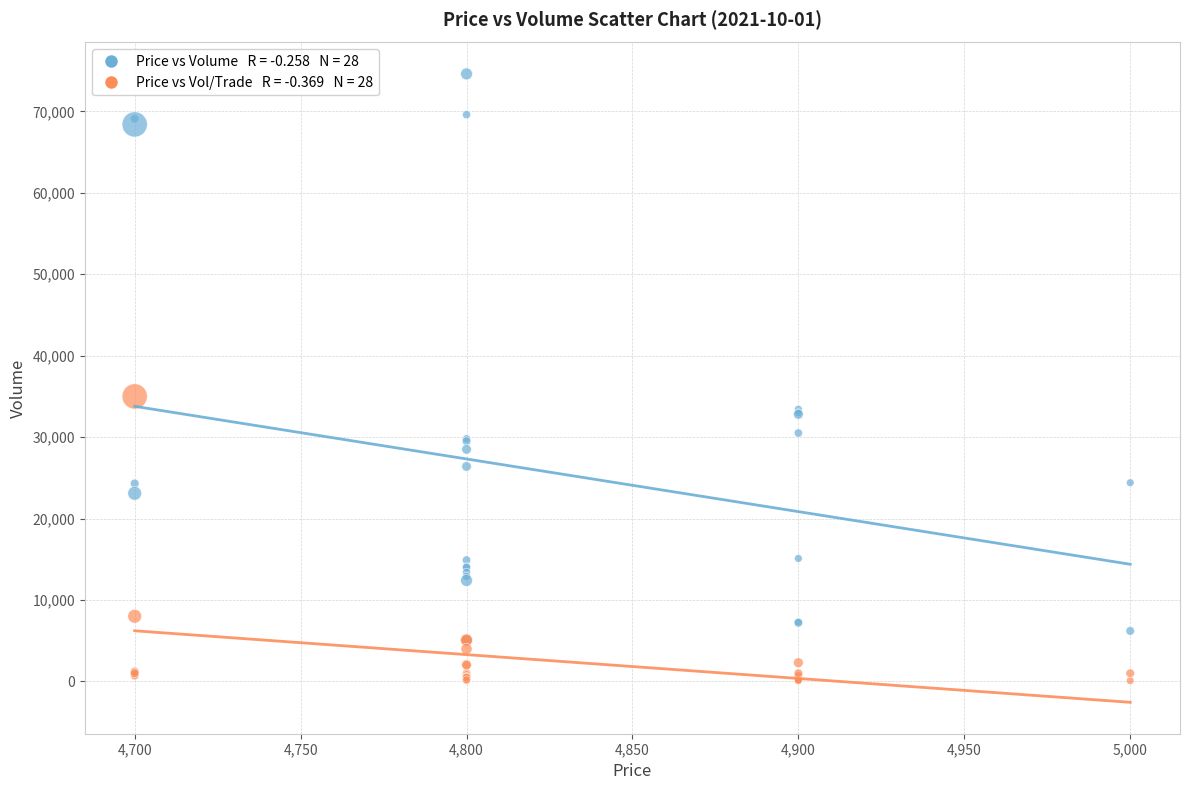

Across all series, what Y value is closest to 37350?

35000